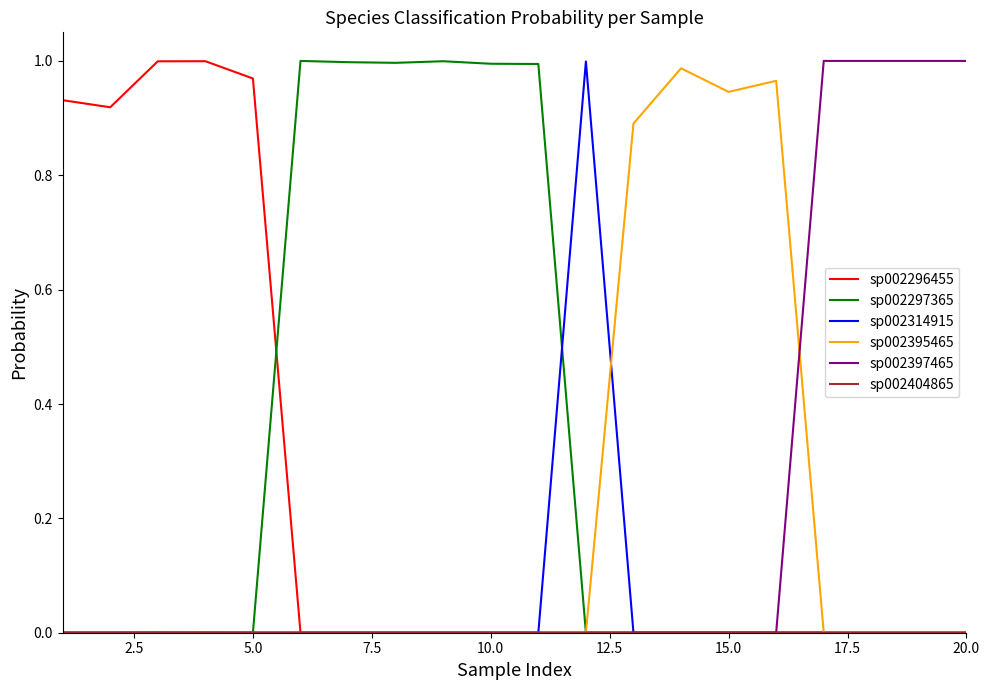

Which series has the largest total across all categories?

sp002297365